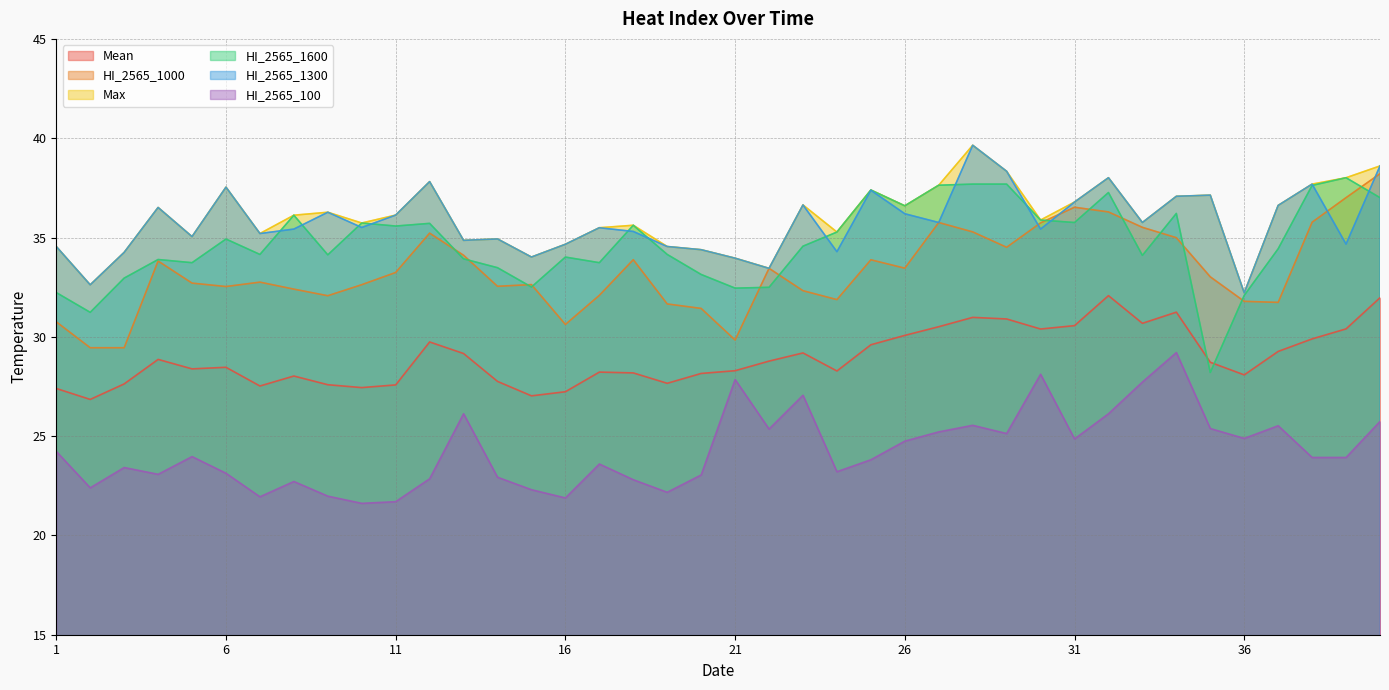

What is the spread (max minus min) of values at 29?

13.2